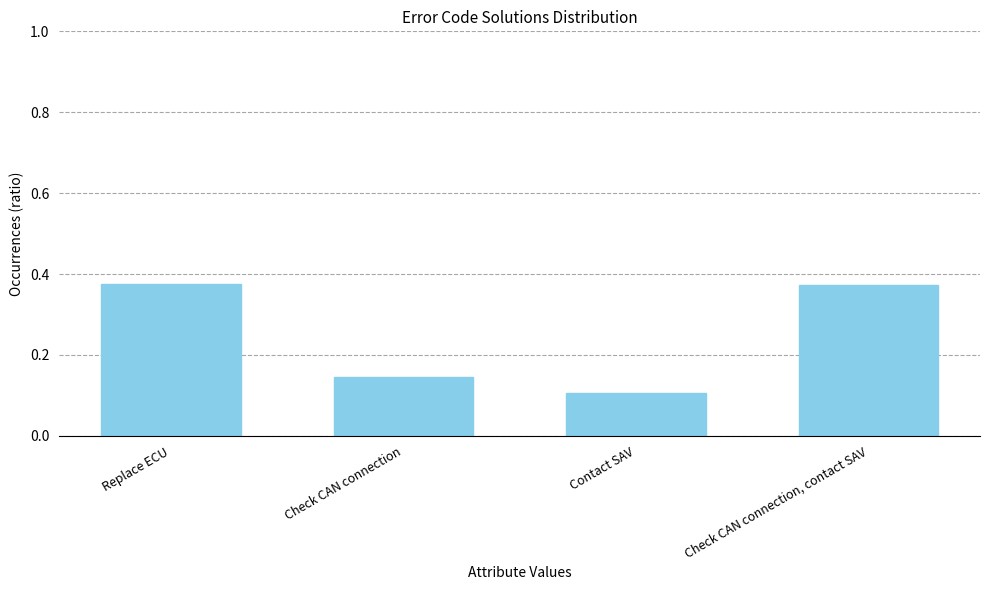

Which has a higher value, Check CAN connection, contact SAV or Contact SAV?

Check CAN connection, contact SAV